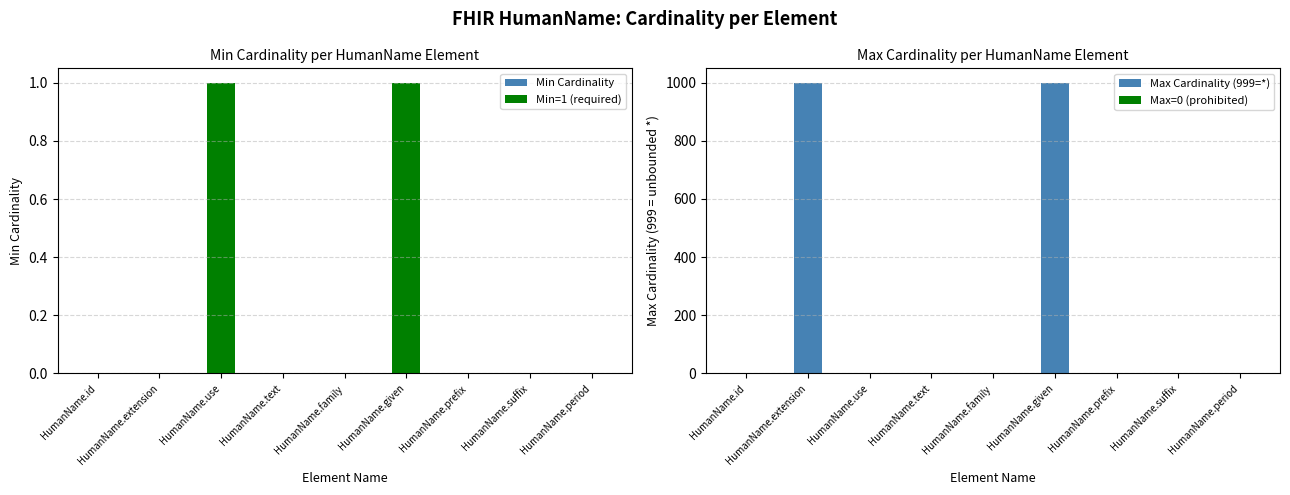

Is the value of Max Cardinality (999=*) at HumanName.given greater than the value of Min Cardinality at HumanName.id?

Yes